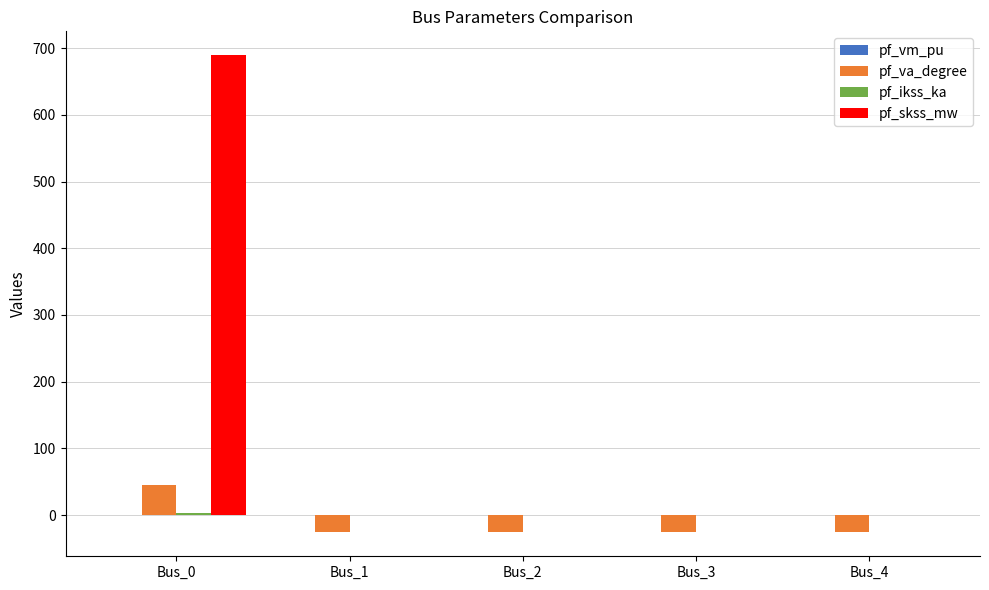

Are the bars grouped side by side (vs. stacked)?

Yes